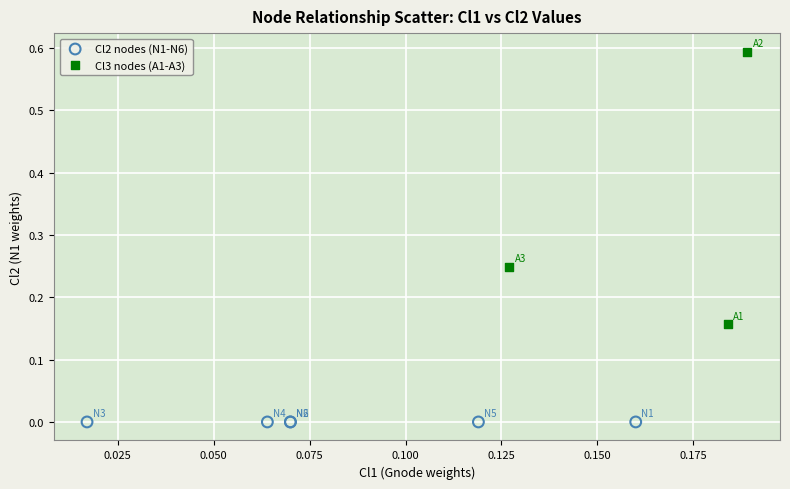

Which series contains the highest Y value?

Cl3 nodes (A1-A3)